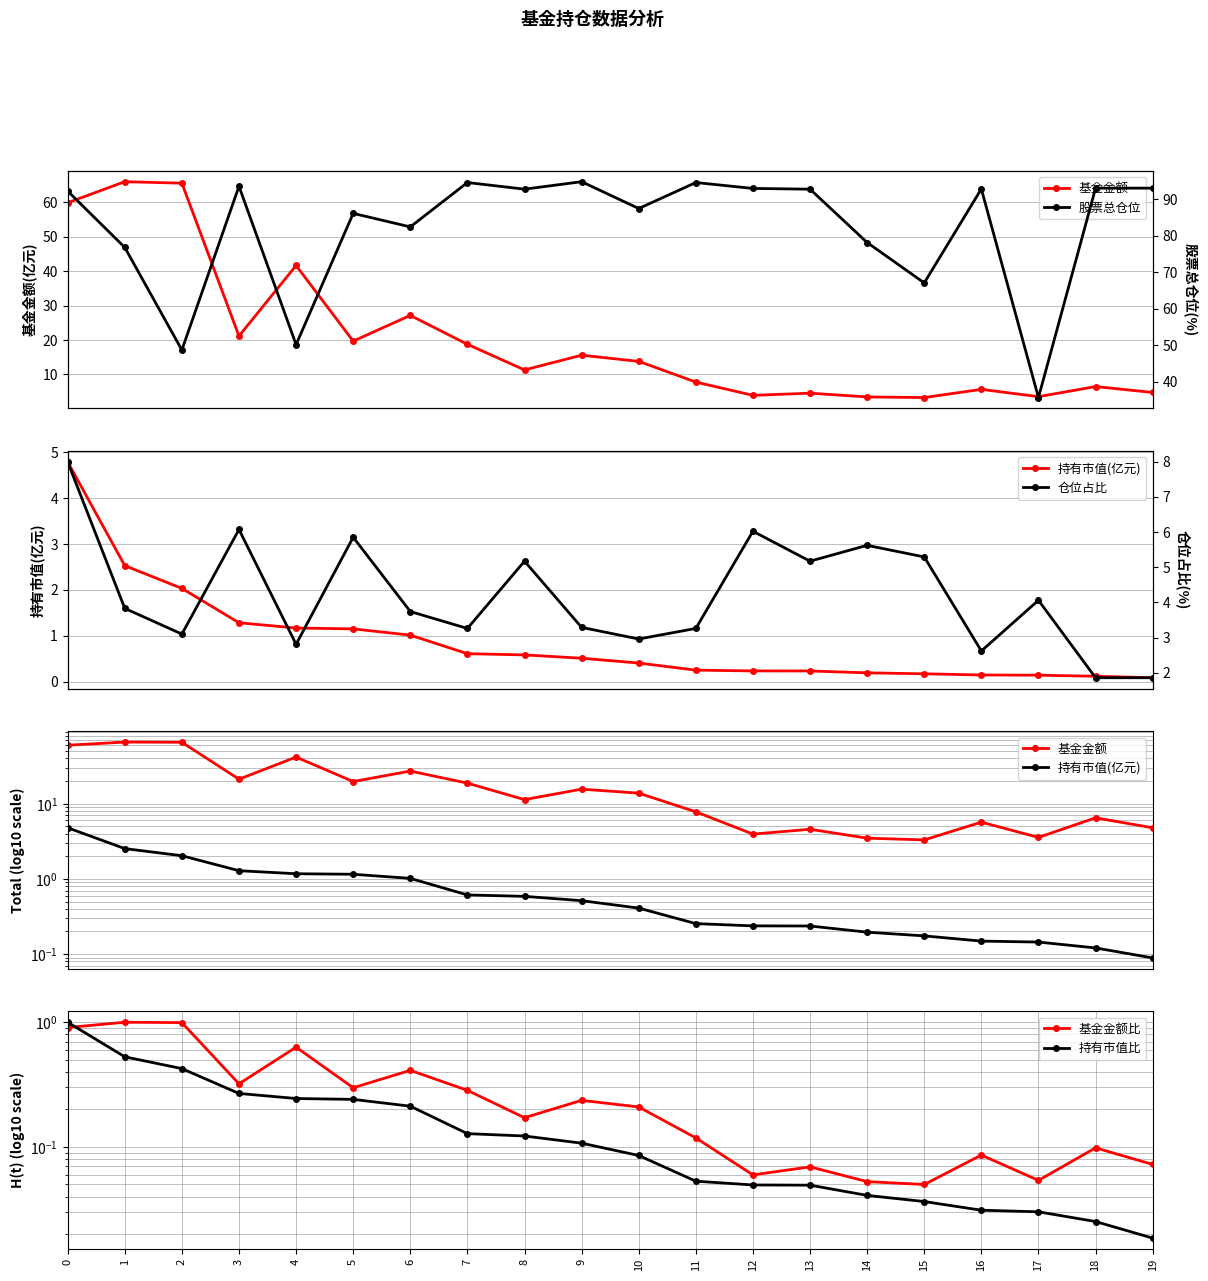

Between 19 and 1, which is larger?

1